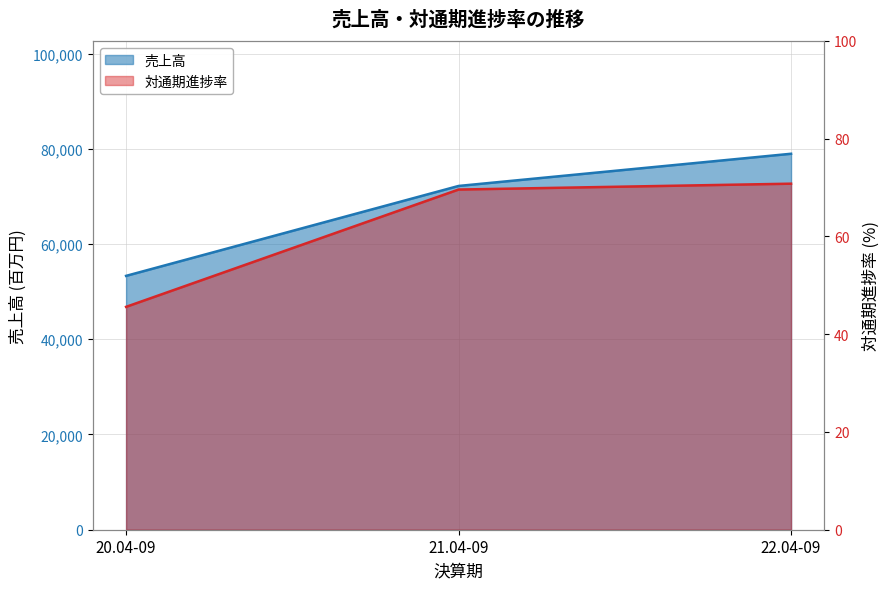

Which category has the highest value across all series?

22.04-09